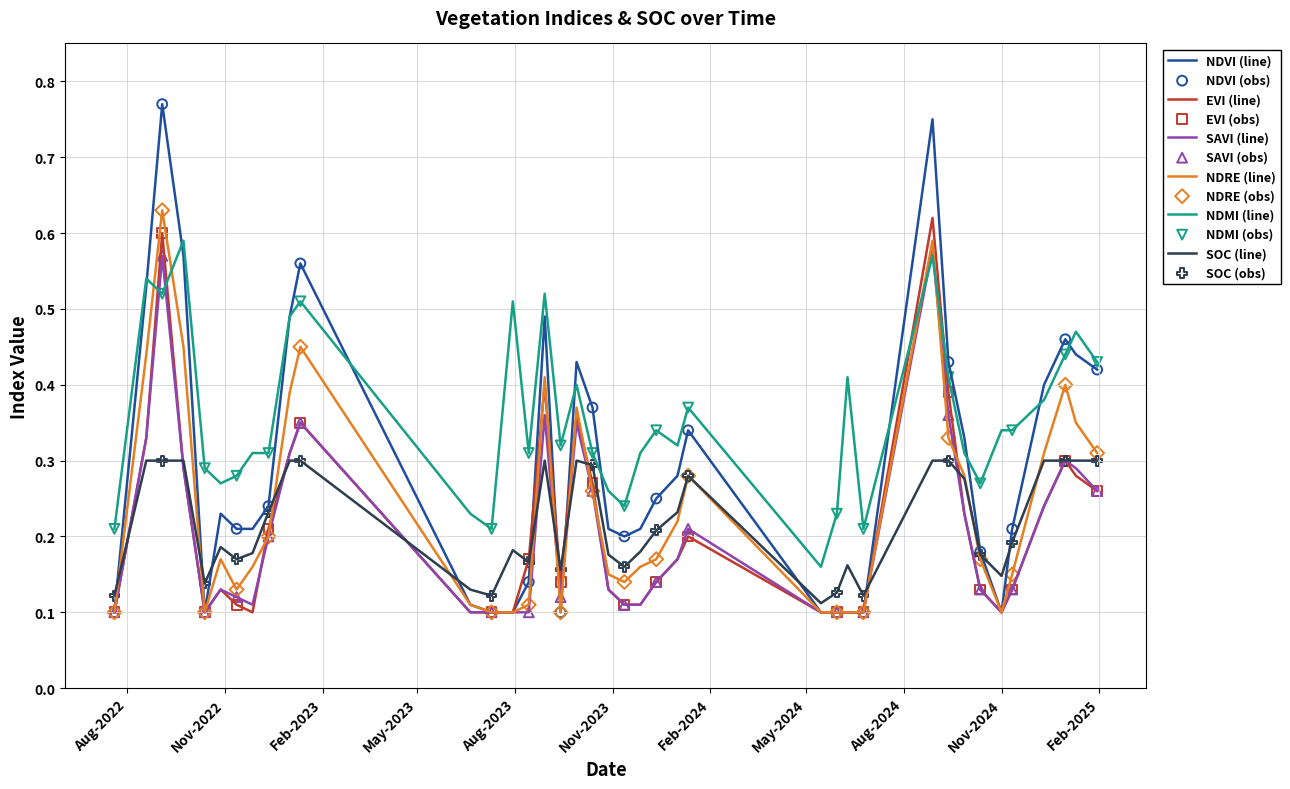

Which series has the largest range (max minus min)?

NDVI (line)